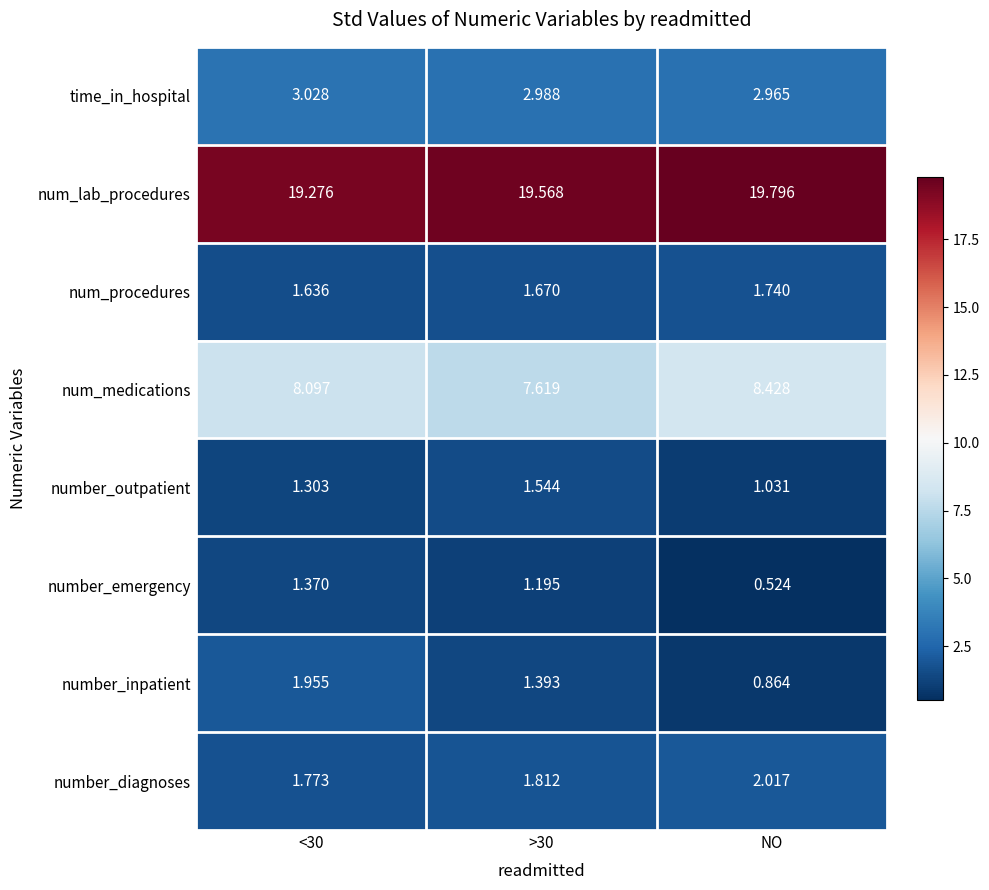

At how many categories does at least one series exceed 6?

3